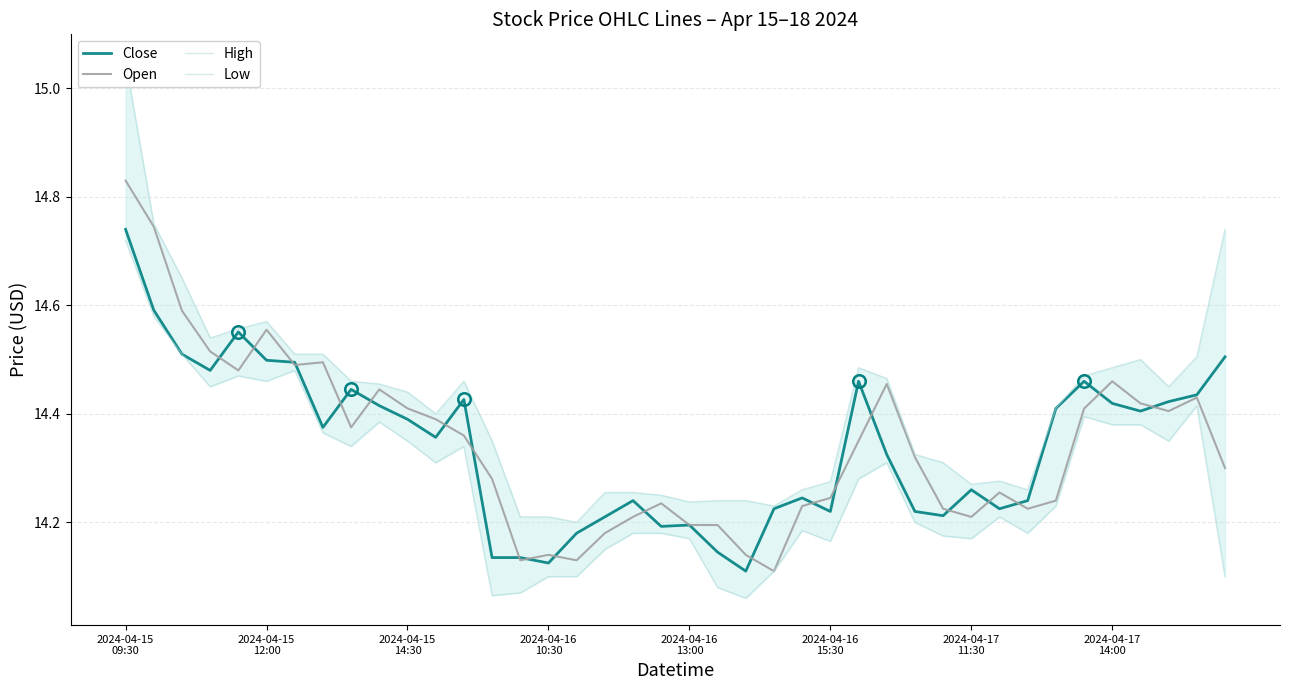

What is the maximum value shown in the chart?

15.1